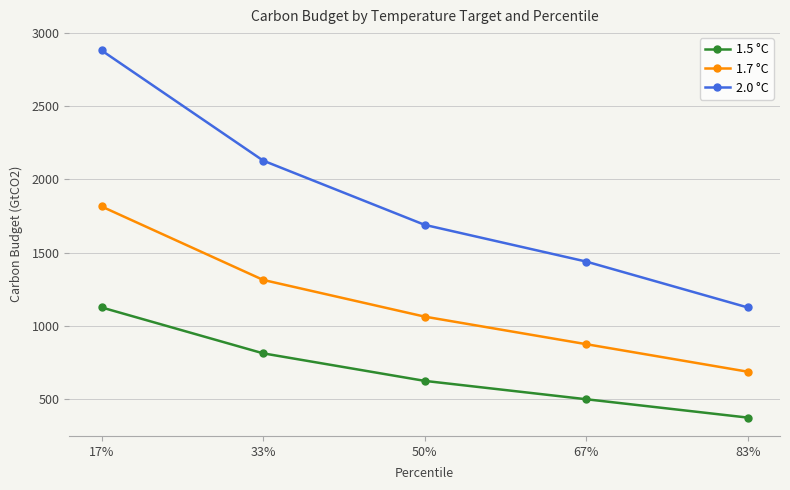

True or false: 2.0 °C and 1.7 °C cross at least once.

False